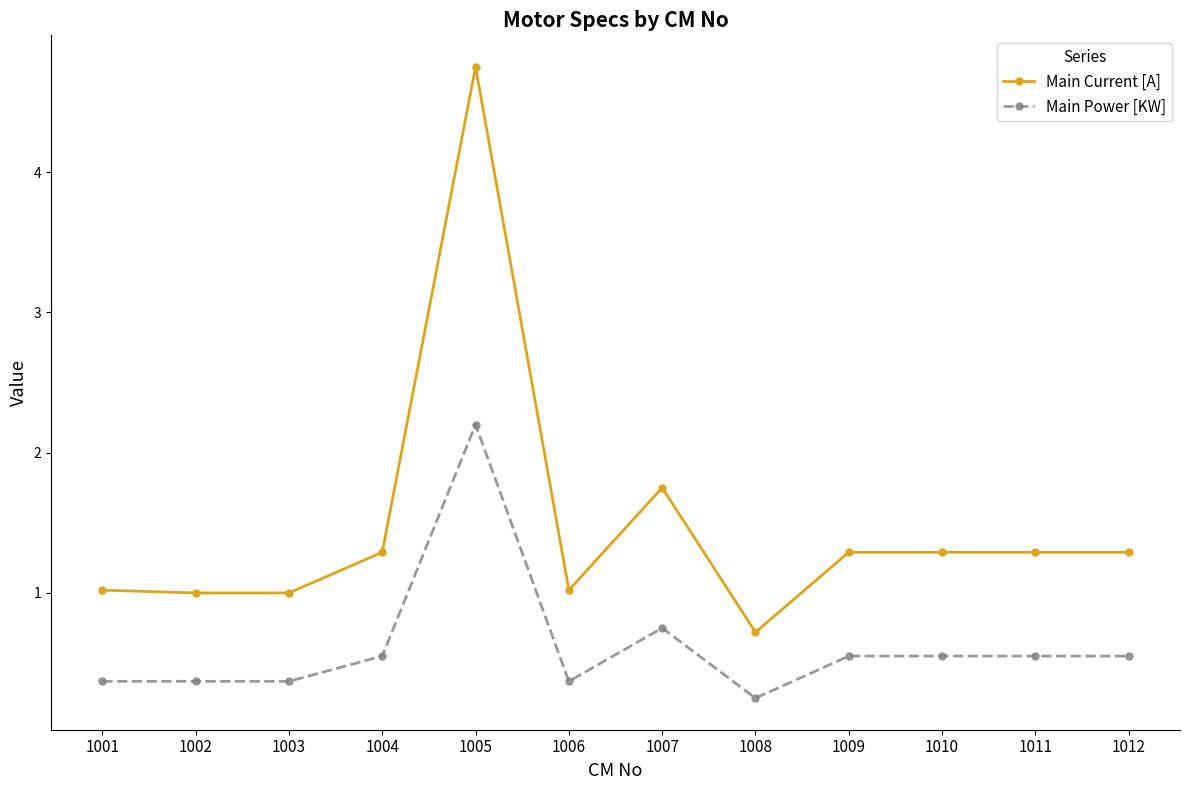

List the series in order of their peak value, highest first.

Main Current [A], Main Power [KW]